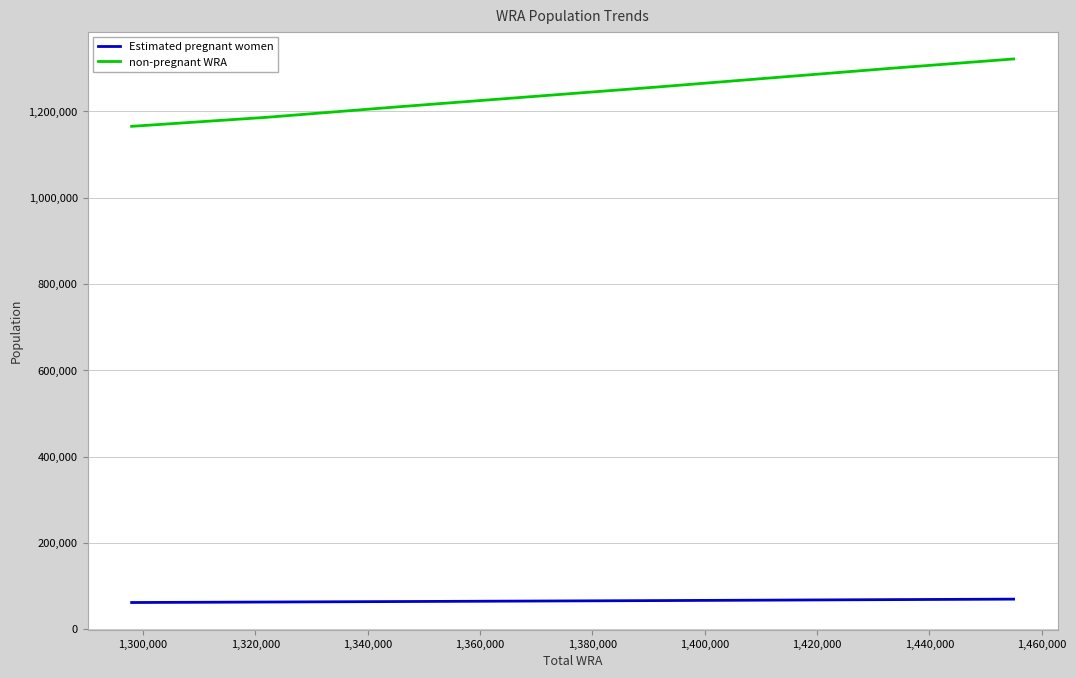

How many distinct data groups are displayed?

2